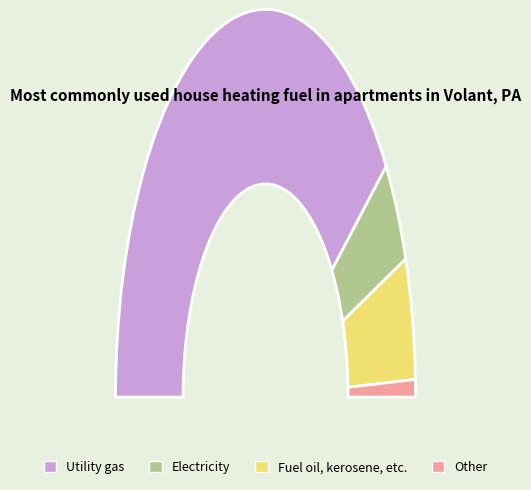

What portion of the pie excludes 26?

100.0%